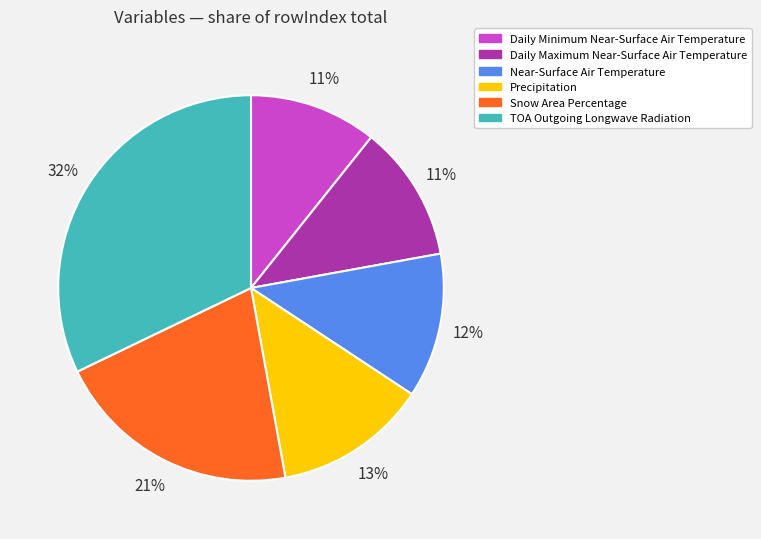

To the nearest percent, what is the combined percentage of TOA Outgoing Longwave Radiation and Precipitation?

45%